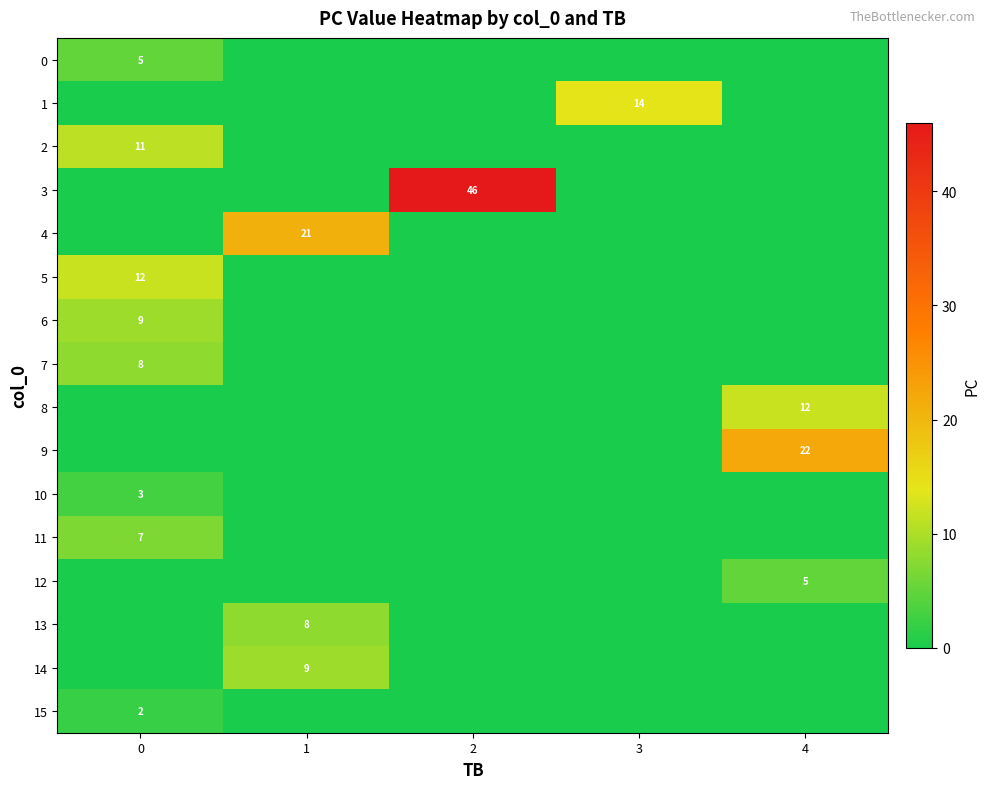

The 12 series shows 3 at 4. True or false?

False